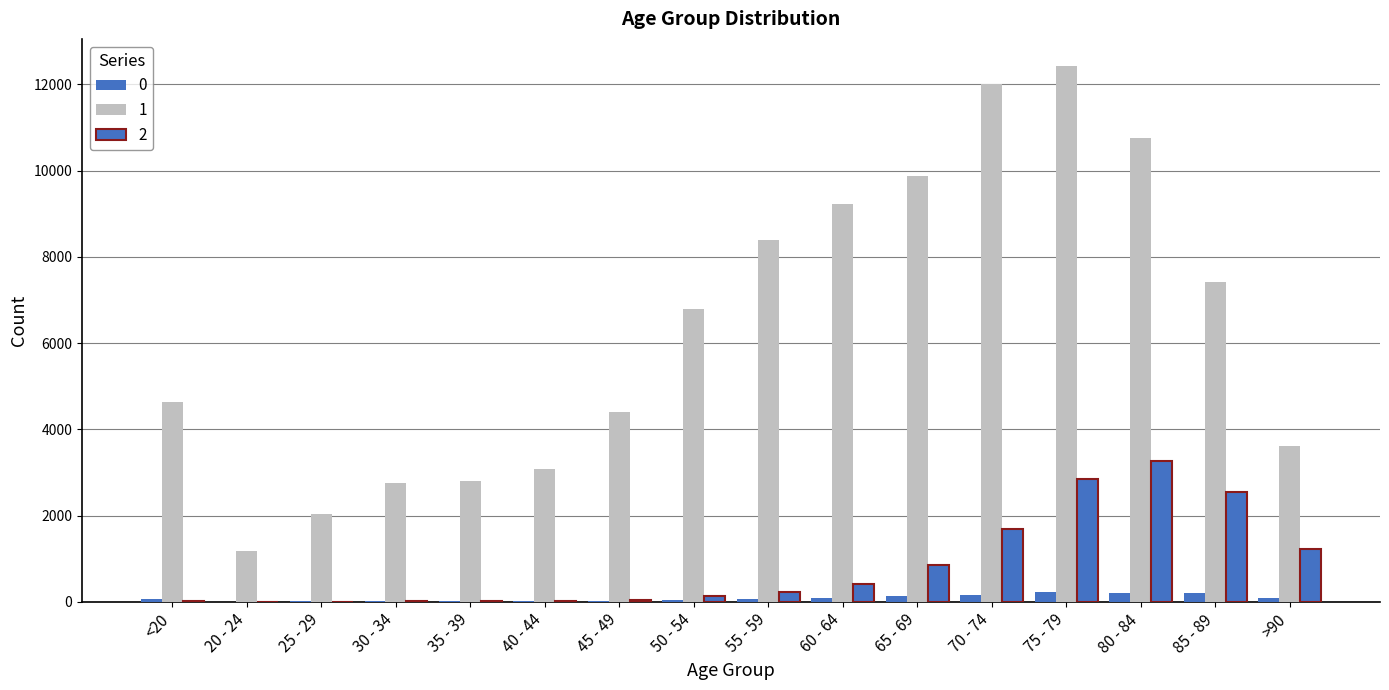

Count the number of data series in this chart.

3